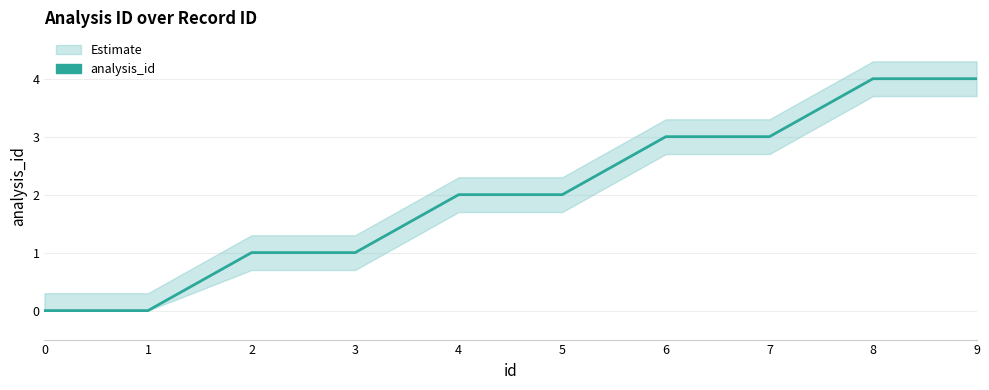

What is the difference between the maximum and minimum values?

4